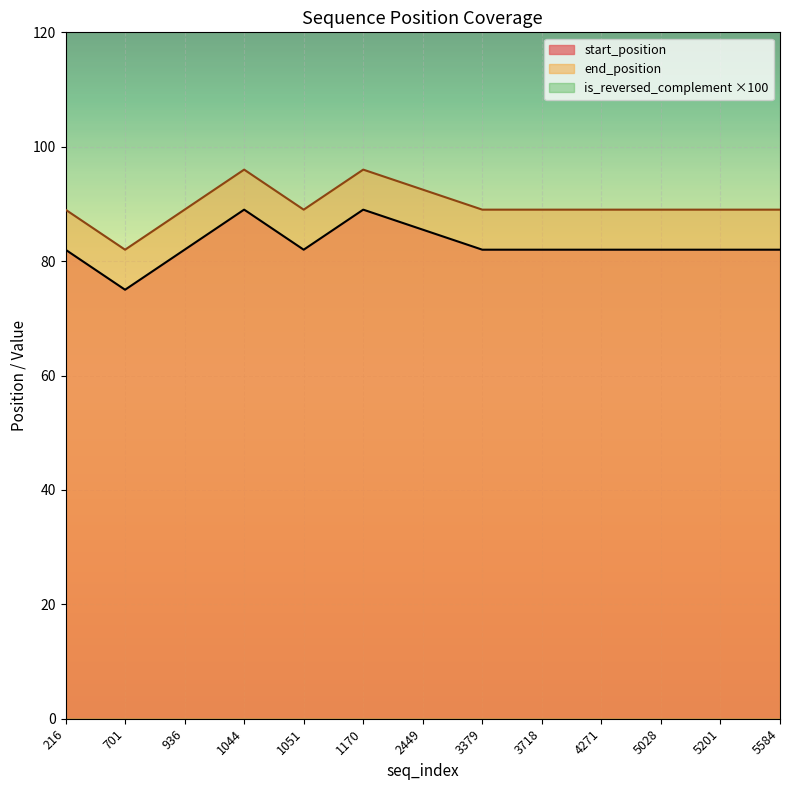

True or false: start_position and end_position intersect in this chart.

False